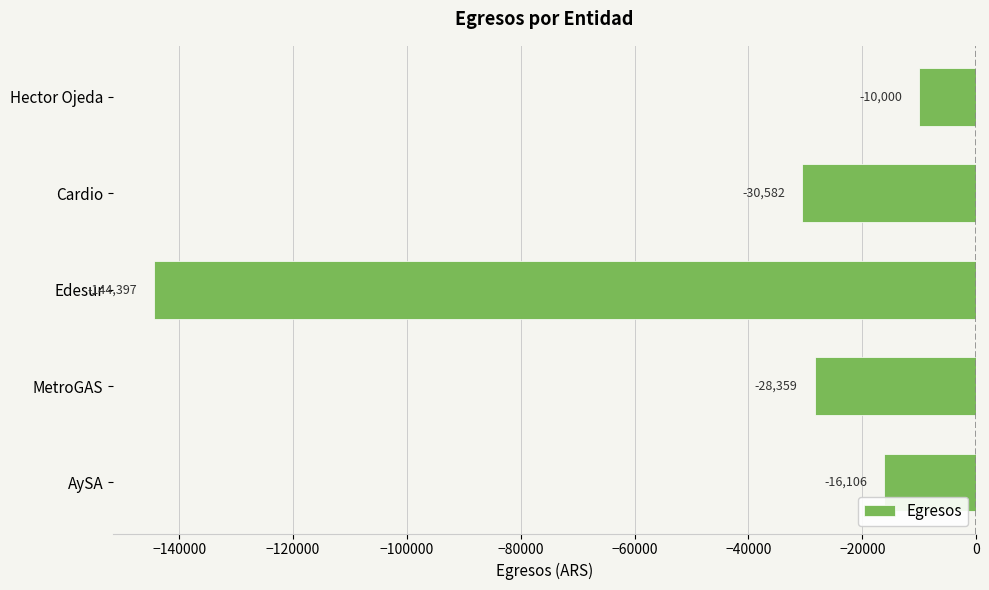

What is the sum of all values?

-229444